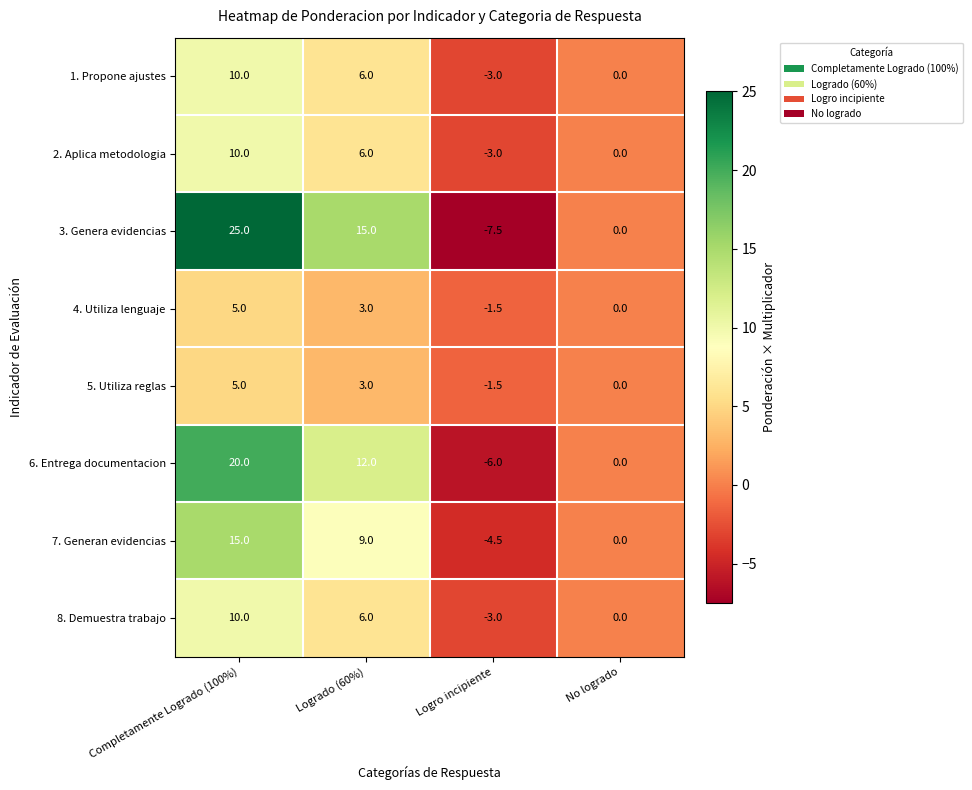

How many categories are shown in the chart?

4